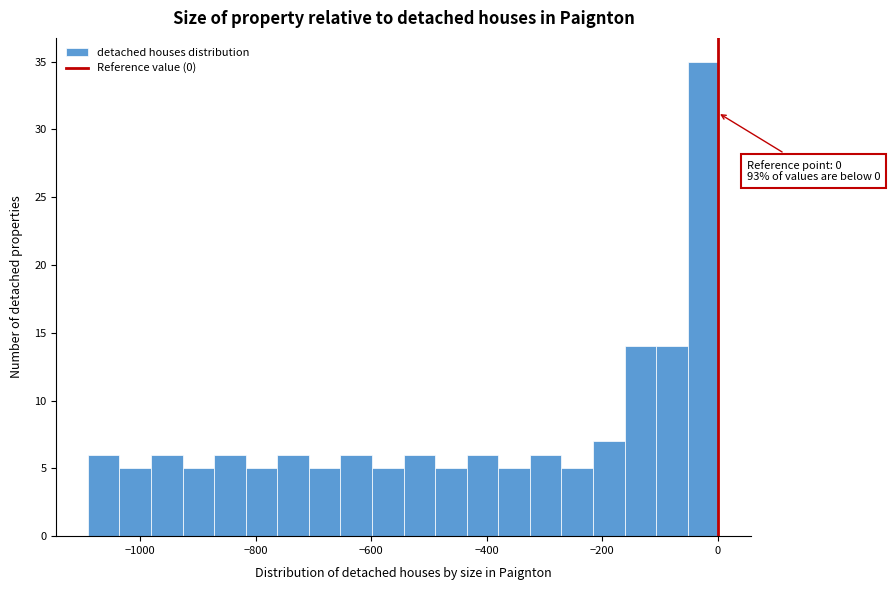

Read against the x-axis, roughly where is the centre of the tallest bar?

-20